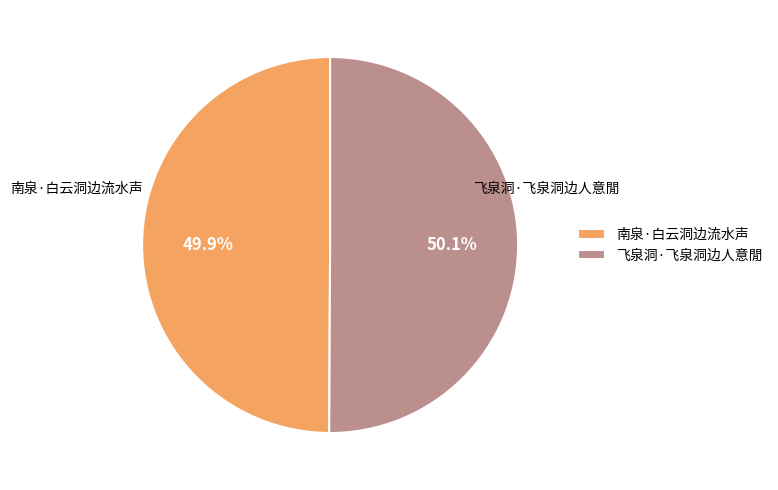

True or false: 飞泉洞·飞泉洞边人意閒 accounts for 38% of the total.

False